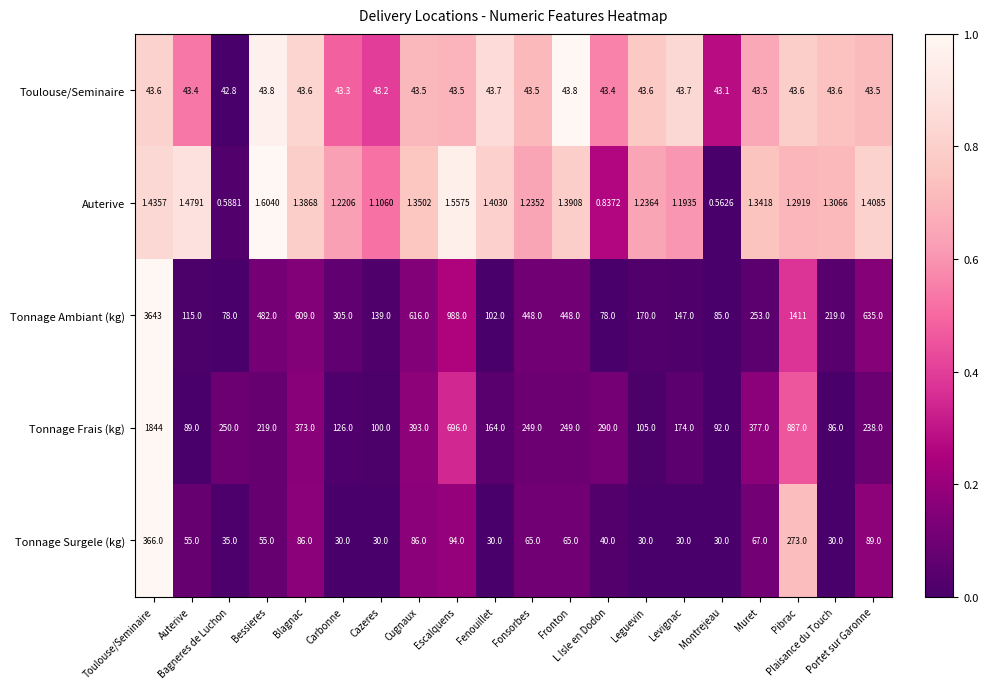

How many values in the Tonnage Frais (kg) series are below 249?

10